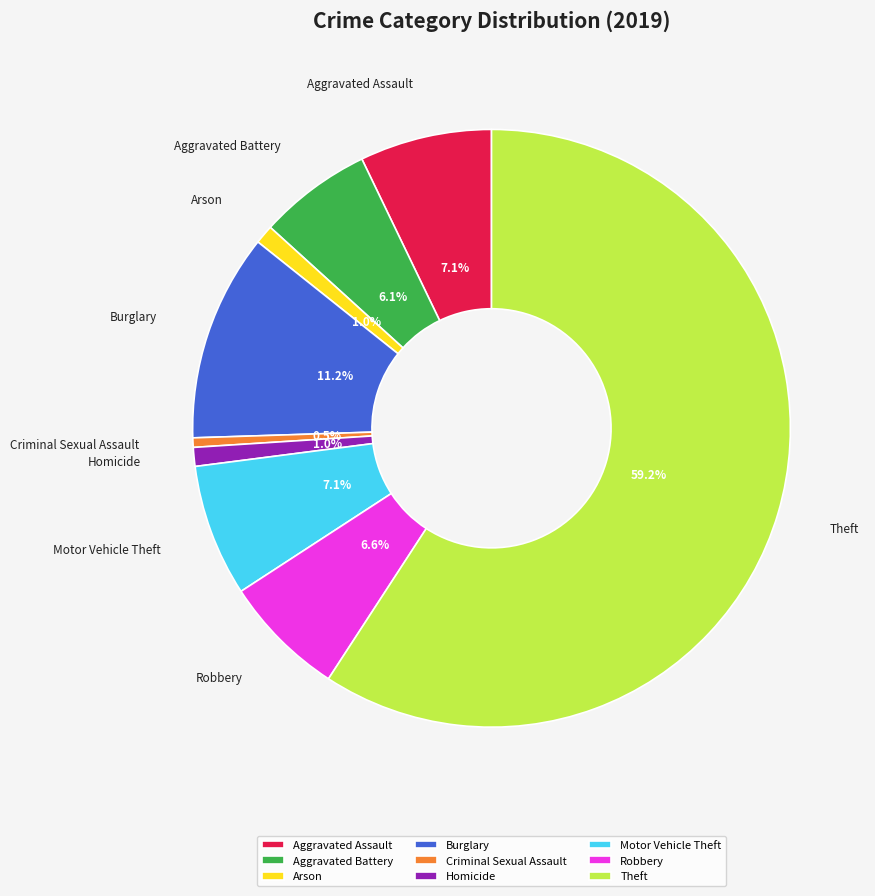

What is the ratio of the value at Aggravated Assault to the value at Burglary?

0.6